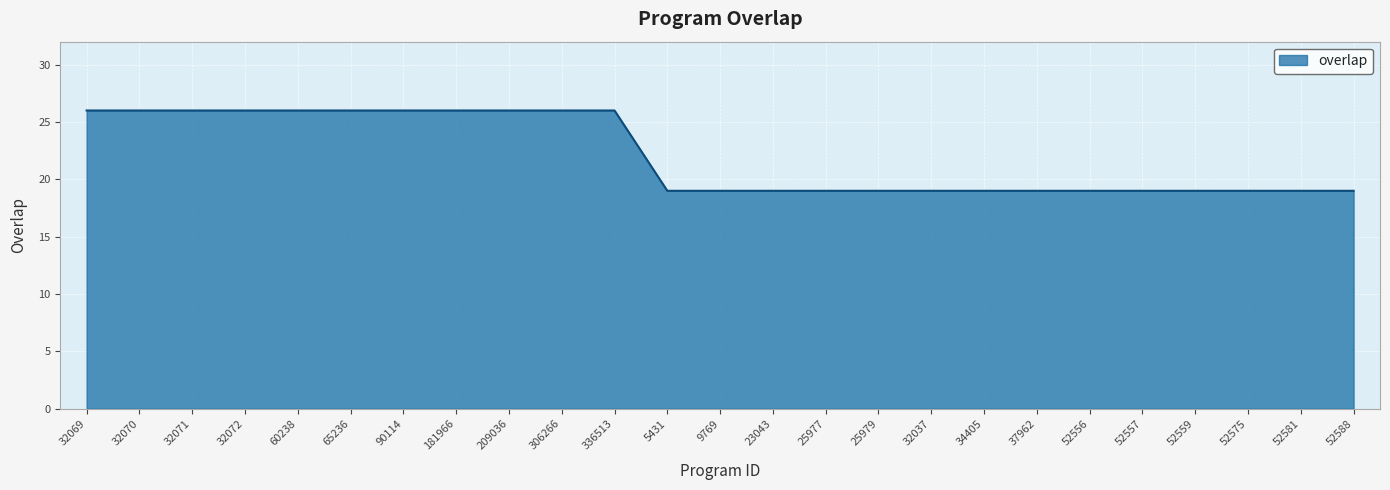

How many values are between 19 and 26?

25